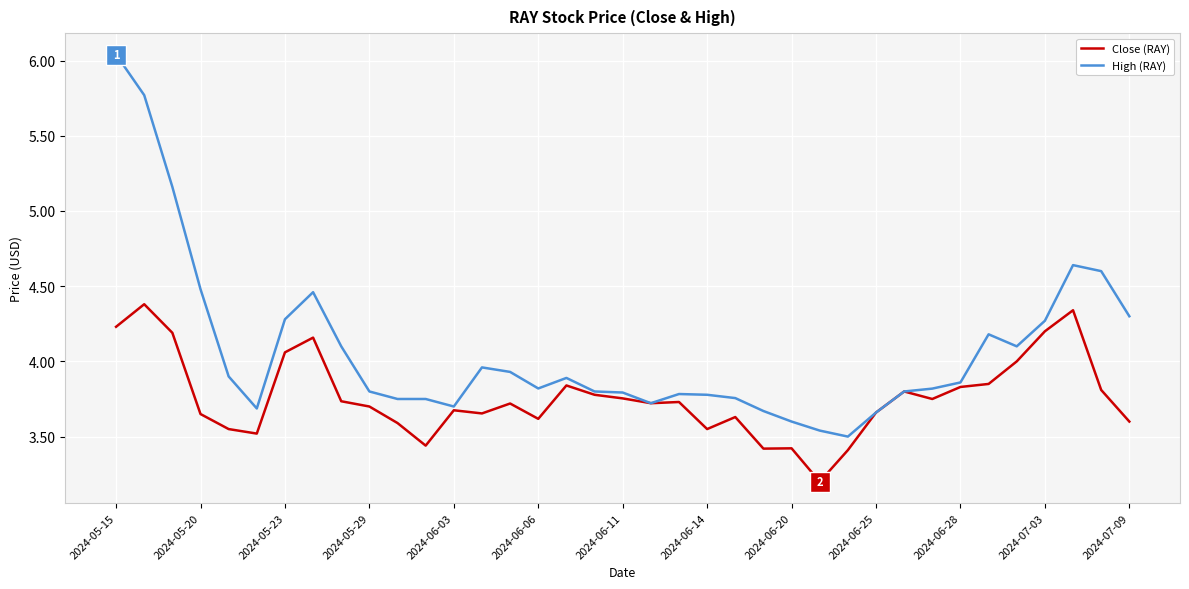

Rank the series by their average value, from highest to lowest.

High (RAY), Close (RAY)